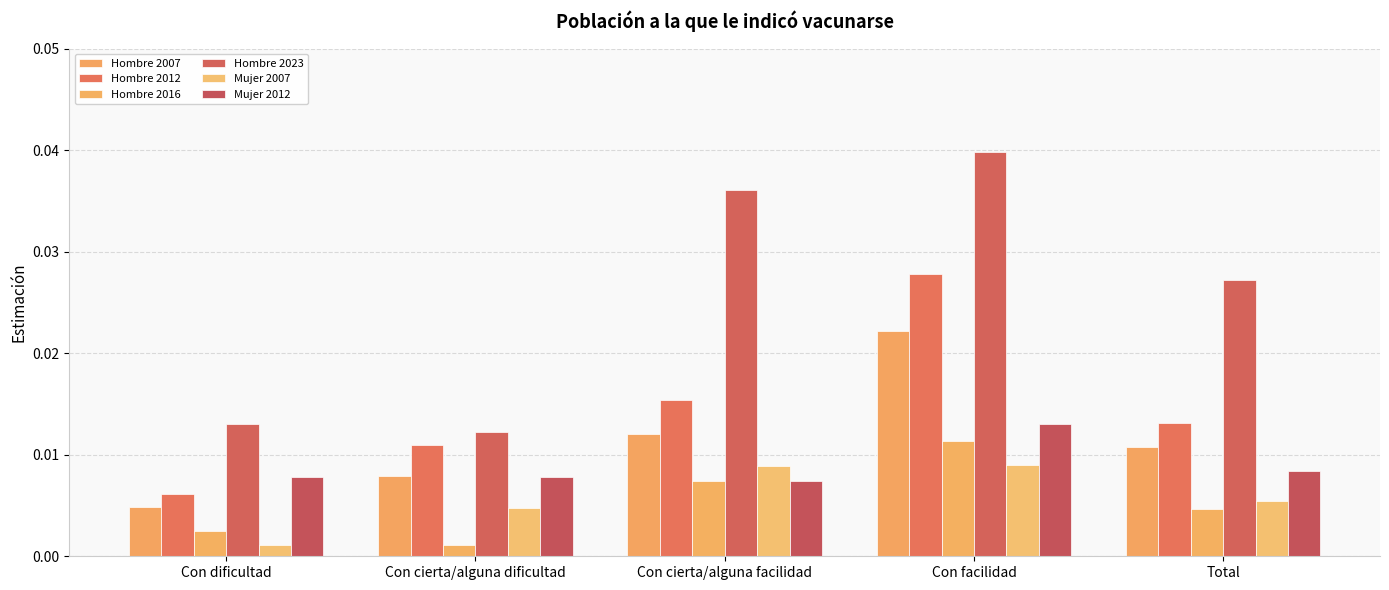

How many groups of bars are there?

5